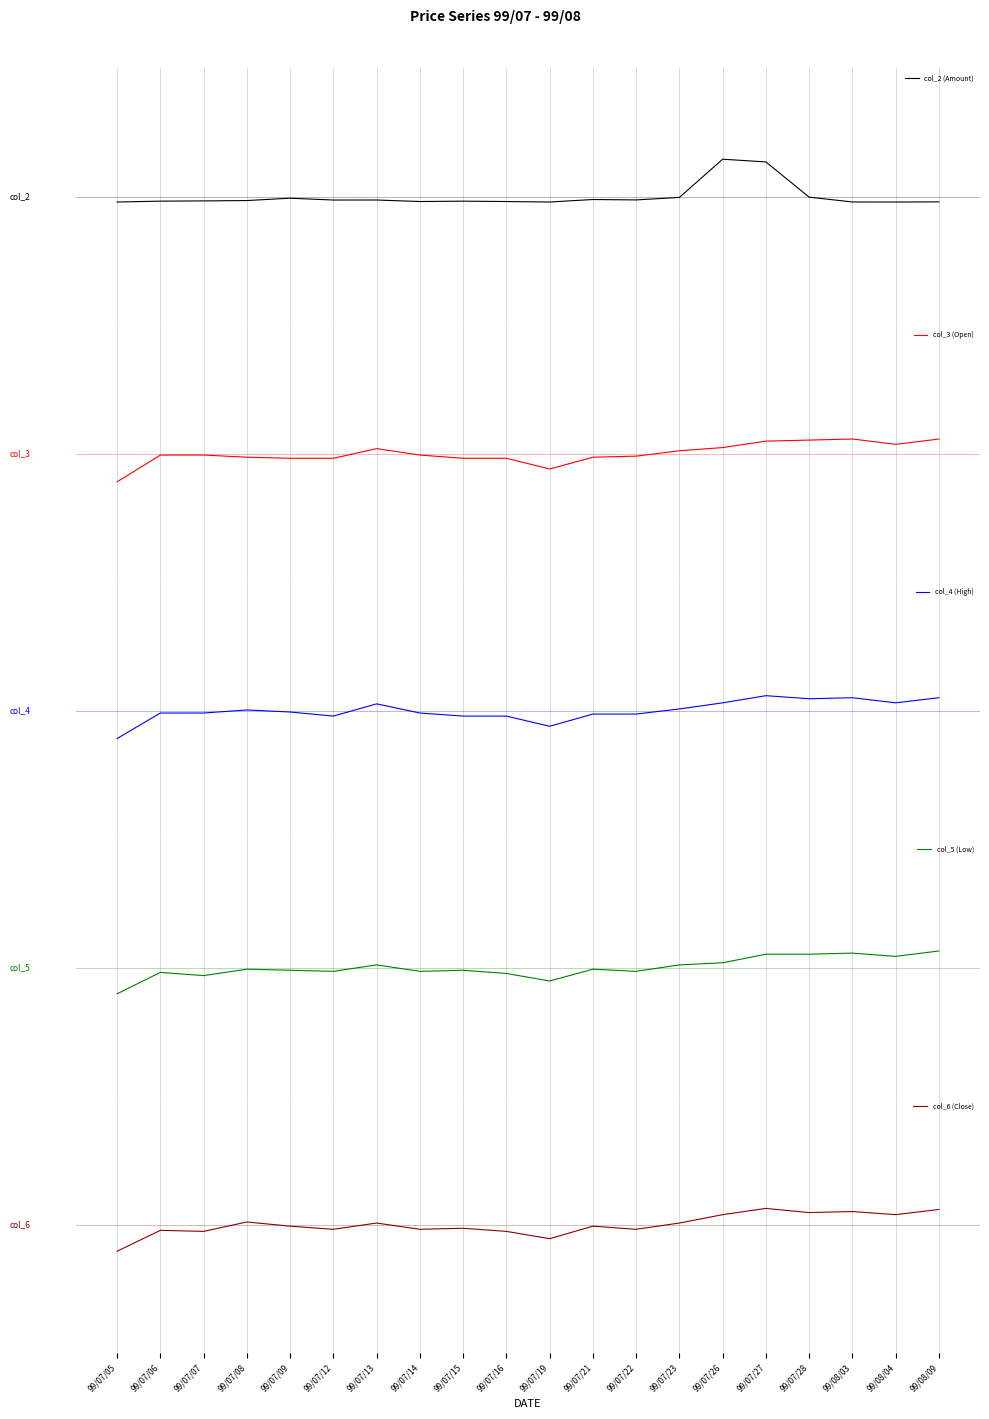

What is the sum of the col_3 (Open) values at 99/07/14 and 99/07/07?

-0.1